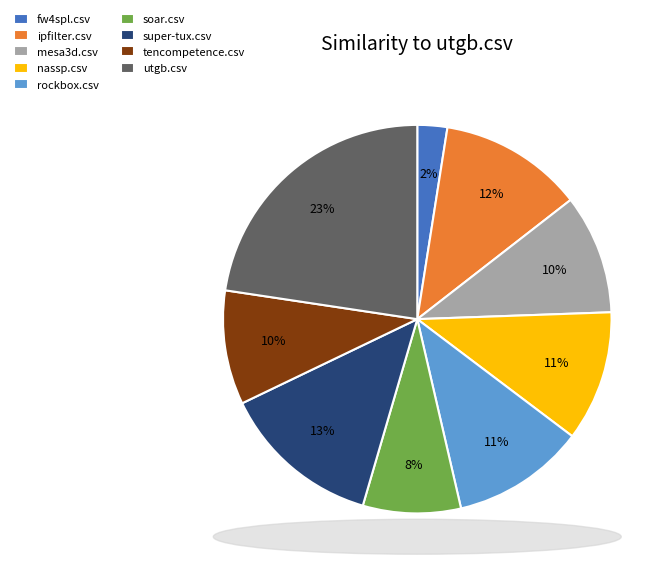

Is there any slice that represents more than half of the pie?

No